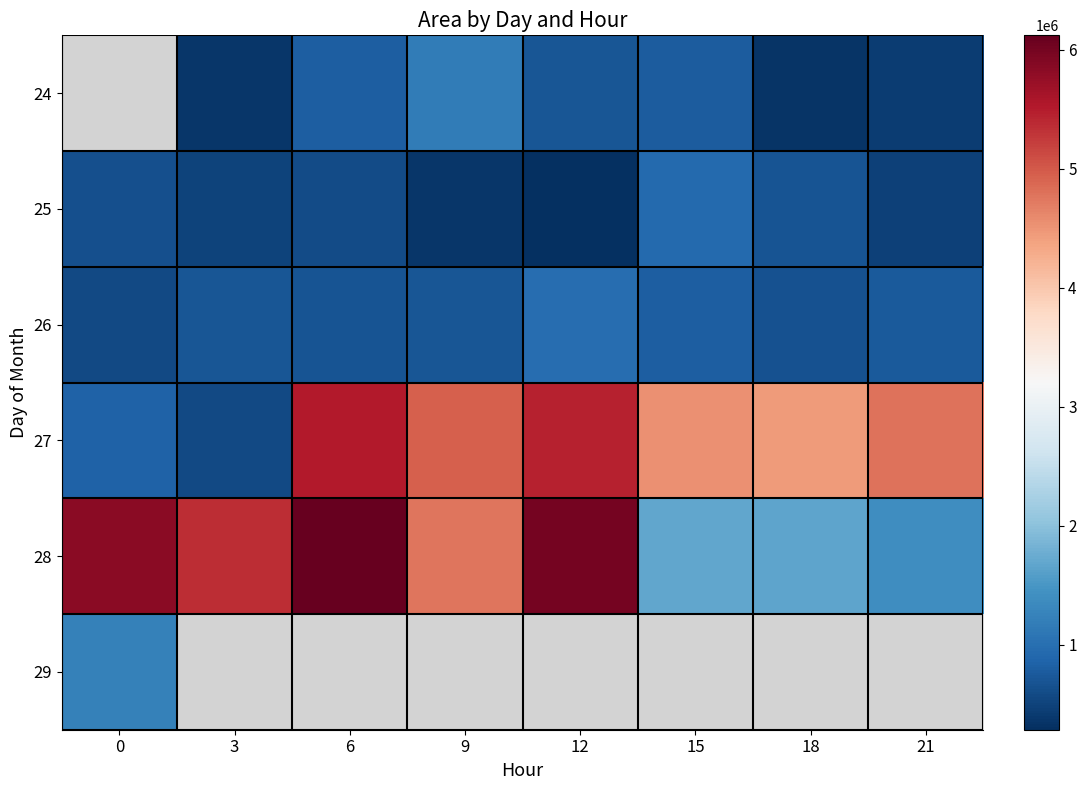

True or false: 27 has a value of 546305.0 at 0.

False